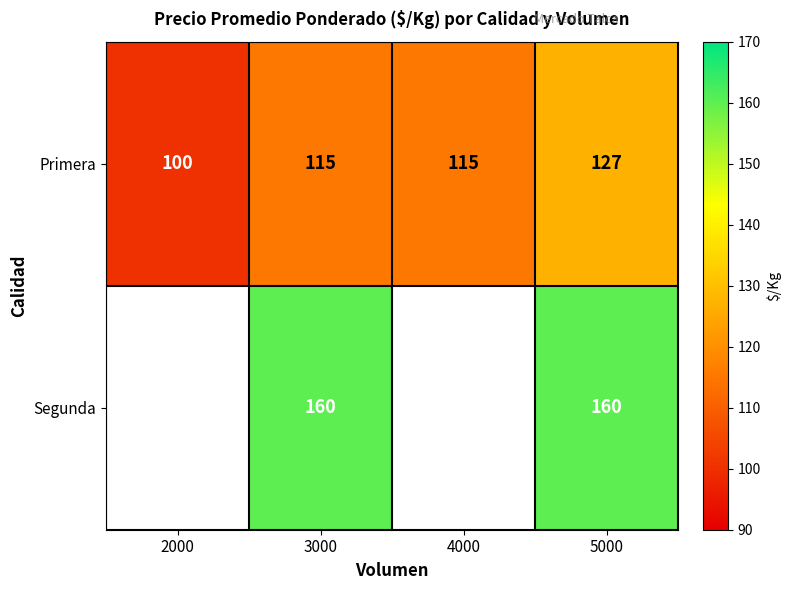

What is the difference between the highest and lowest values at 3000?

45